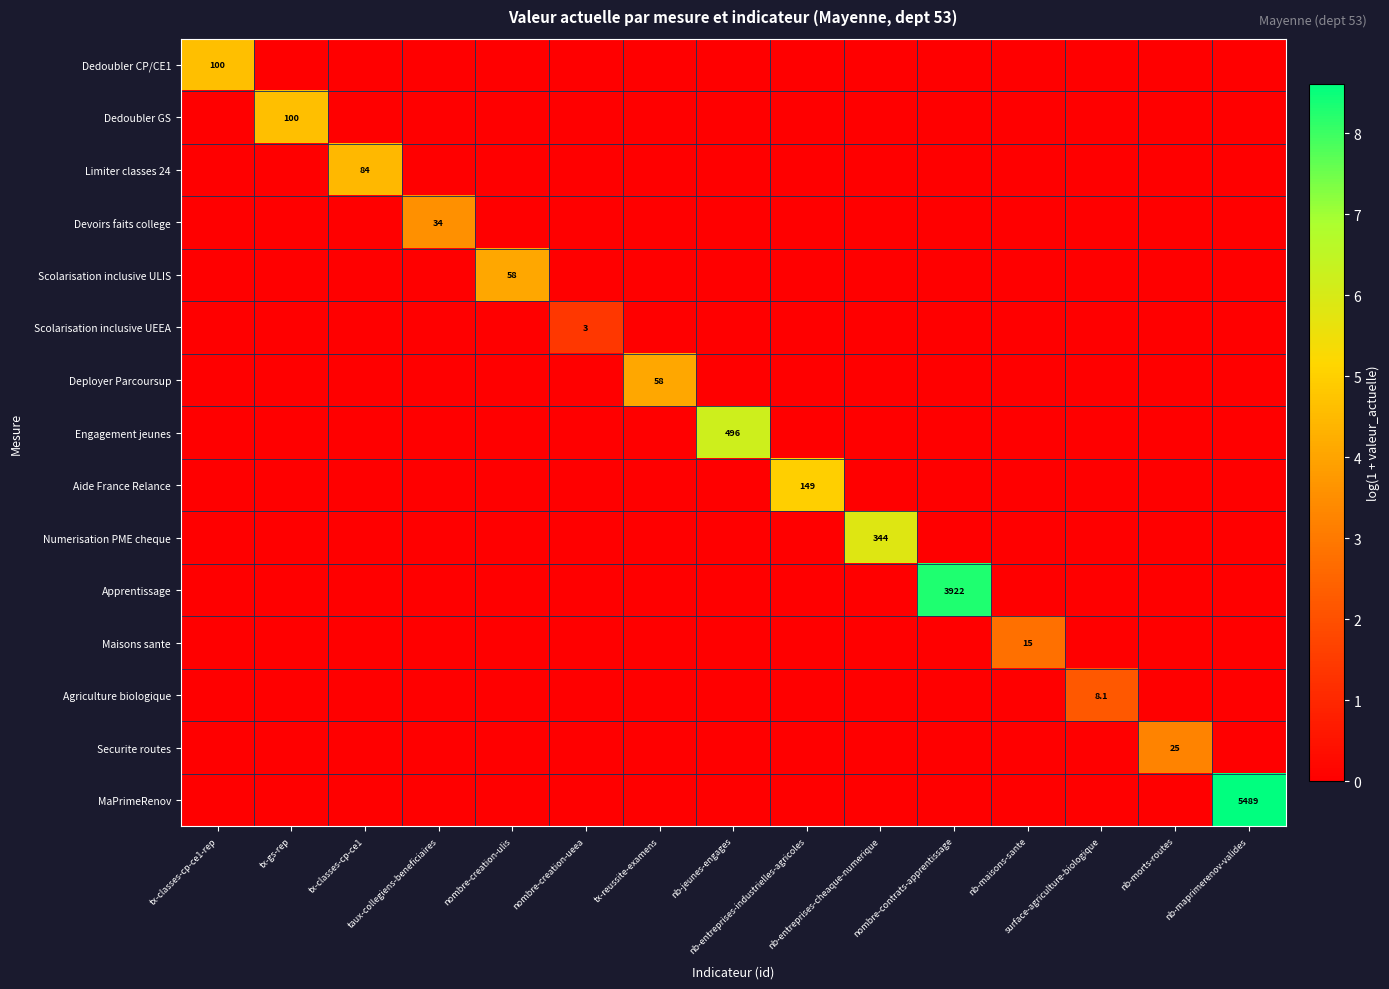

Rank the series by their maximum value, from lowest to highest.

Scolarisation inclusive UEEA, Agriculture biologique, Maisons sante, Securite routes, Devoirs faits college, Scolarisation inclusive ULIS, Deployer Parcoursup, Limiter classes 24, Dedoubler CP/CE1, Dedoubler GS, Aide France Relance, Numerisation PME cheque, Engagement jeunes, Apprentissage, MaPrimeRenov